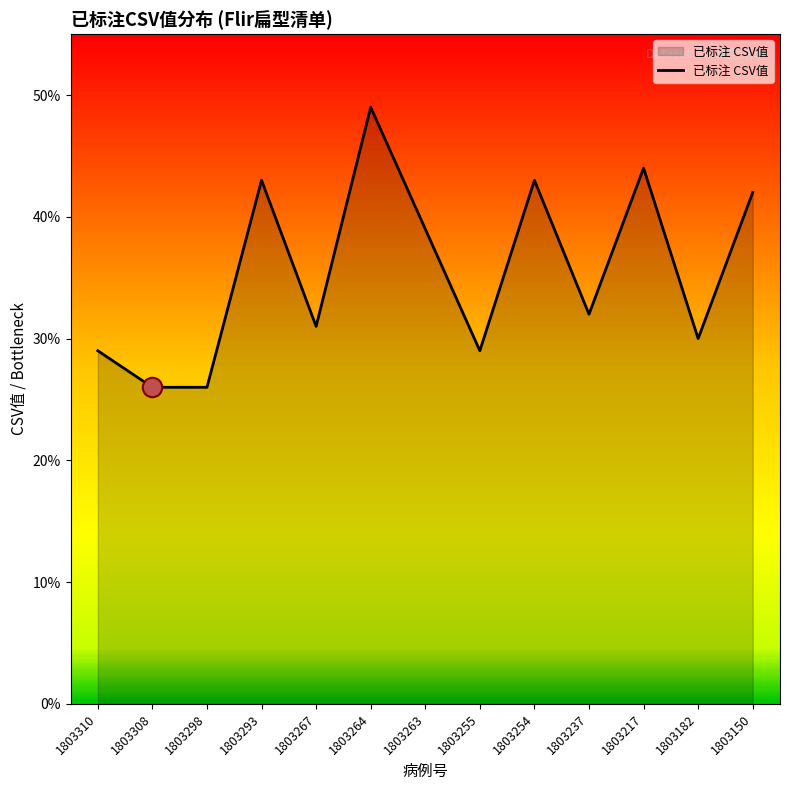

The value at 1803310 is 14. True or false?

False